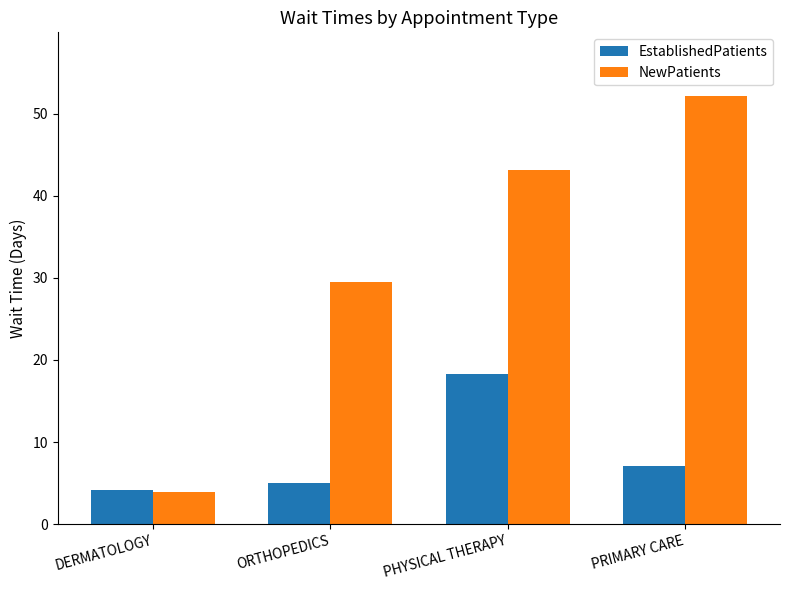

How many categories are shown in the chart?

4